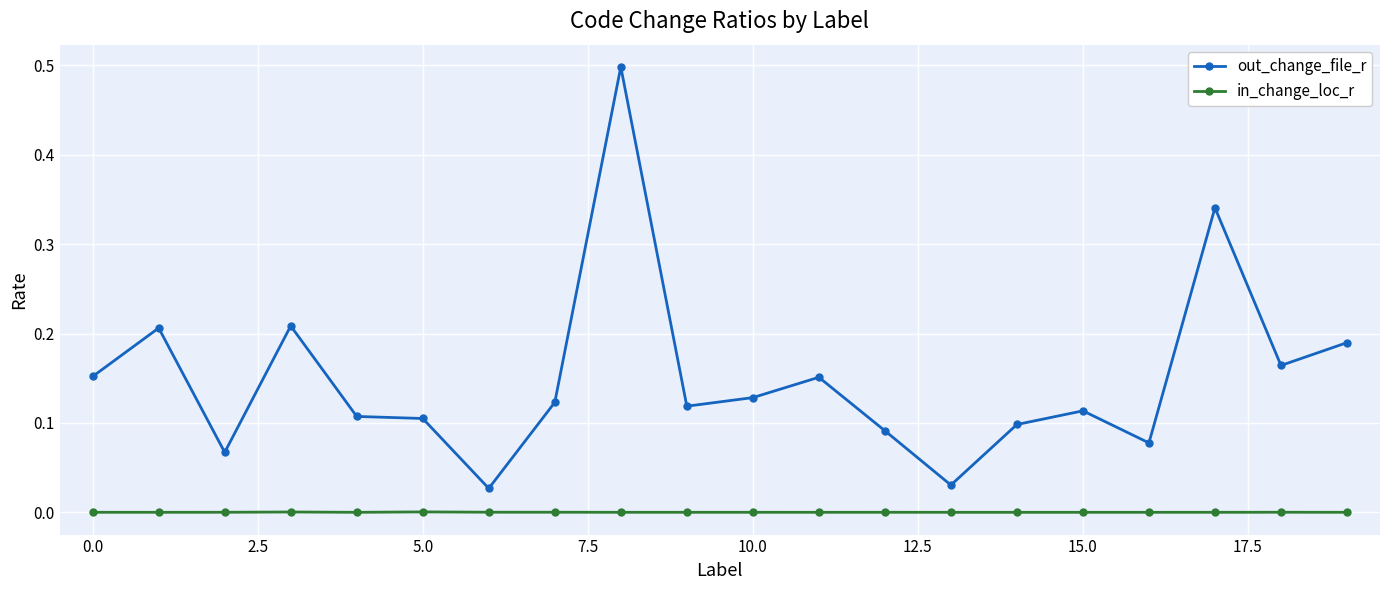

Which series has the largest total across all categories?

out_change_file_r